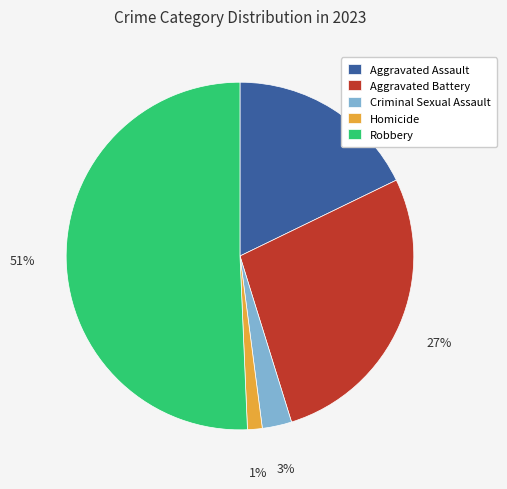

How many slices are in this pie chart?

5